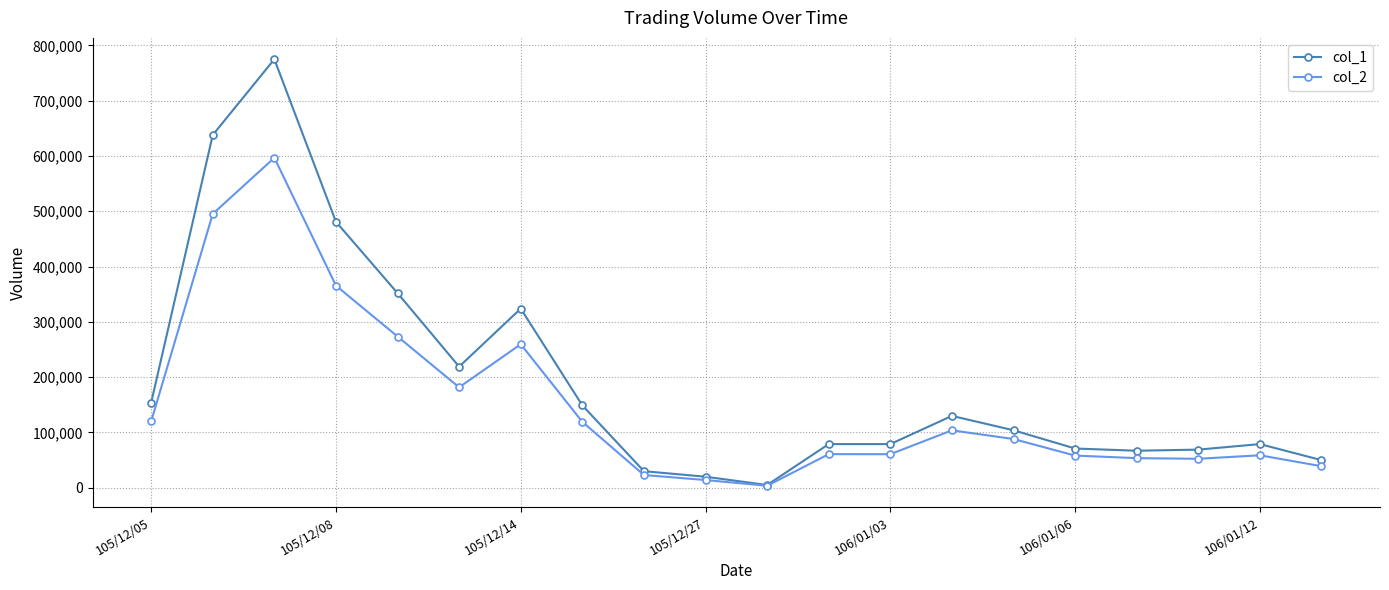

Which series has the widest spread of values?

col_1